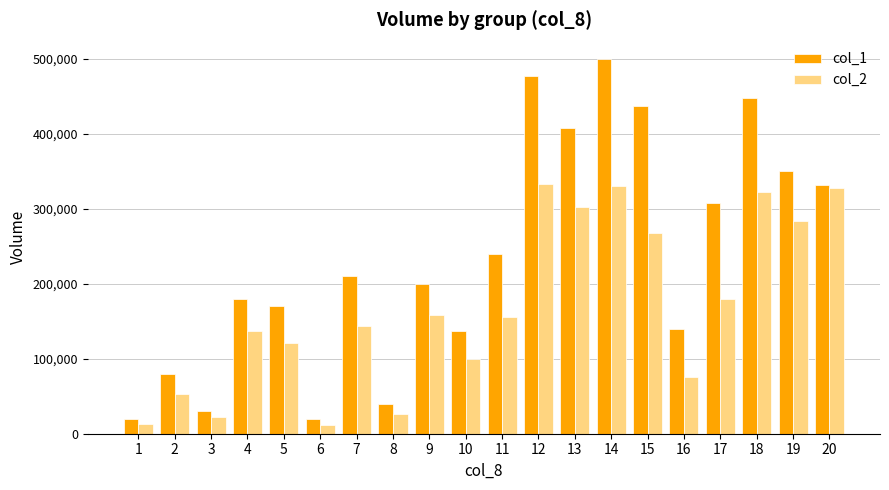

Rank the series by their maximum value, from highest to lowest.

col_1, col_2